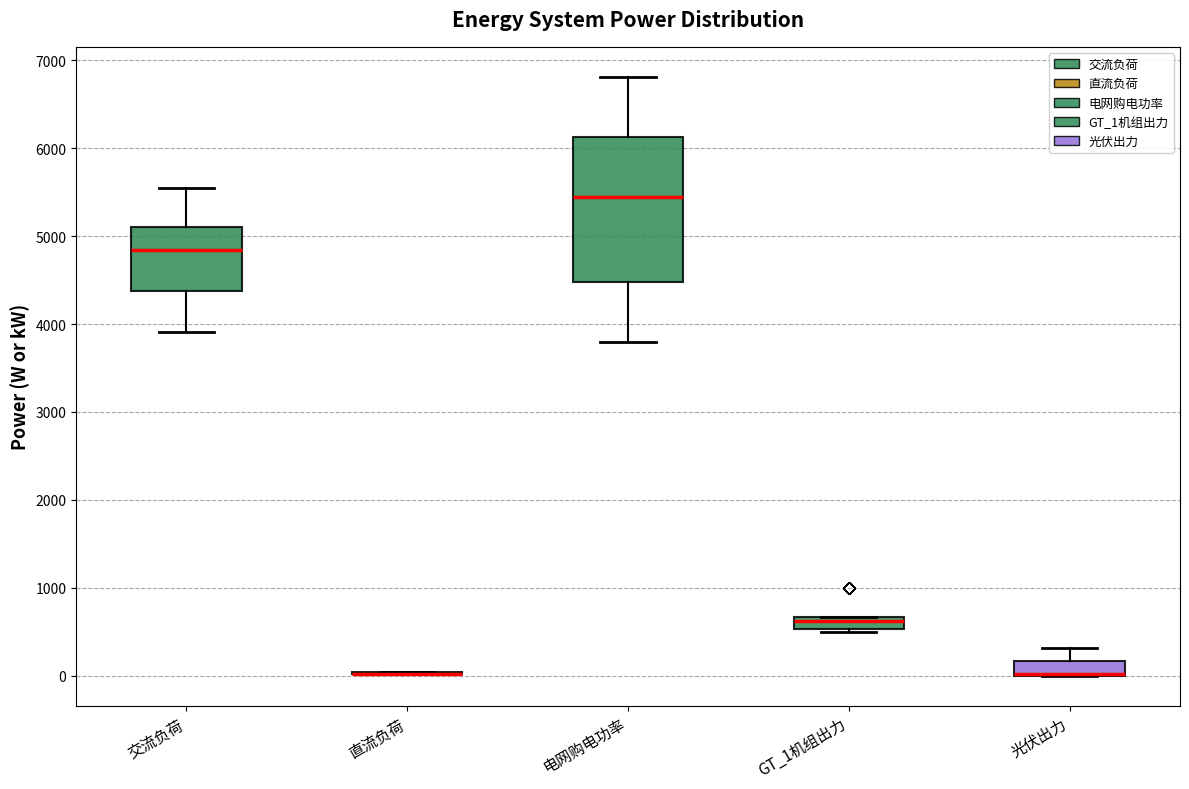

Where is the upper edge of the box for 交流负荷 on the y-axis? The values are not printed on the chart, so give them approximately, as read against the axis.

5100